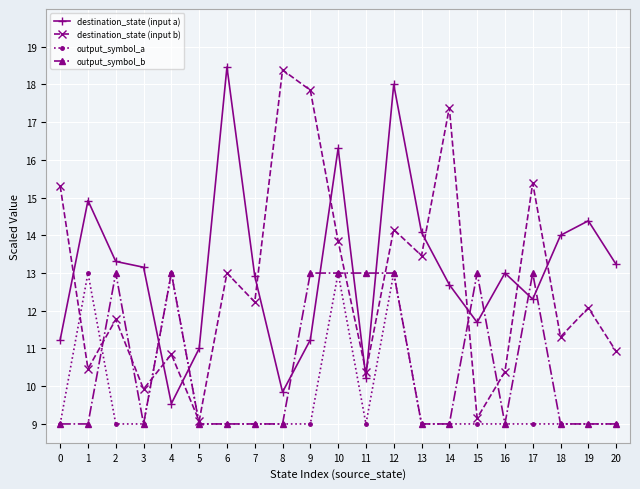

Which series has the widest spread of values?

destination_state (input b)